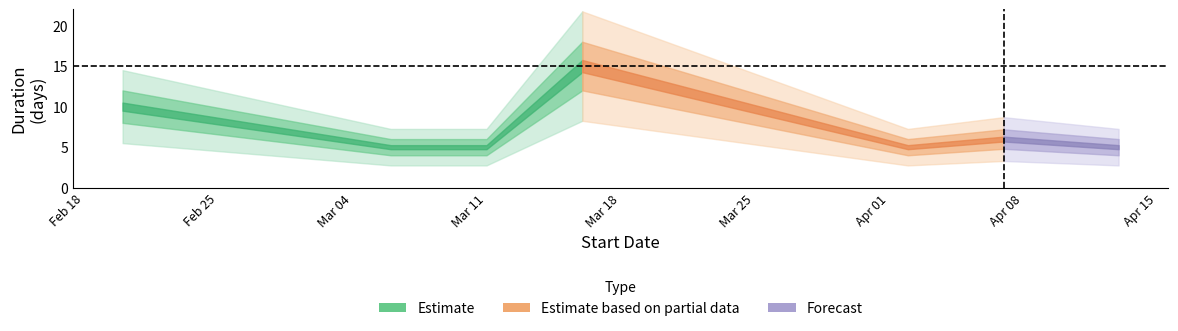

What is the change in value from 2025-03-06 to 2025-03-16?

+10